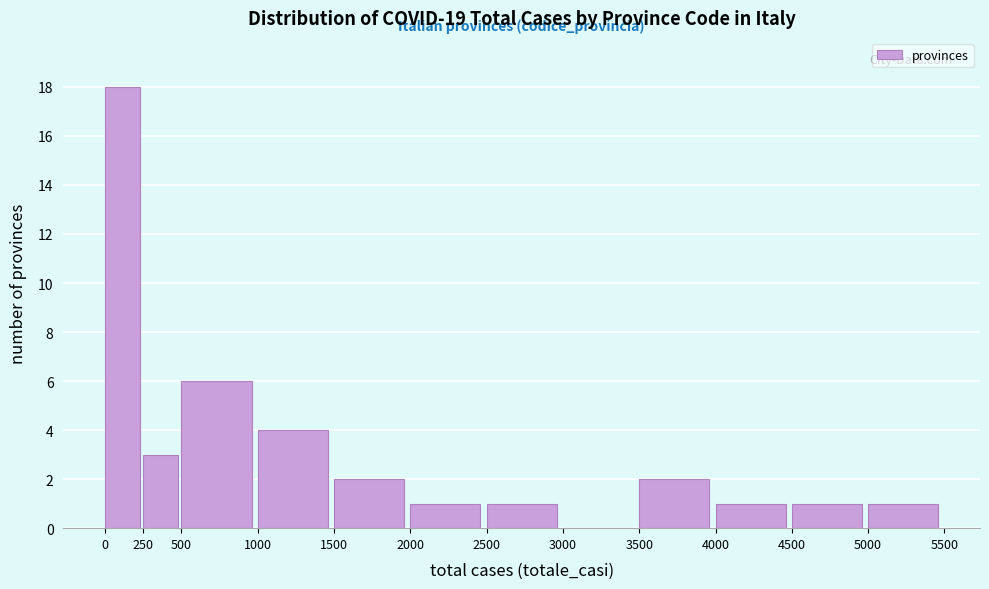

Which range on the x-axis has the tallest bar?

0 to 250